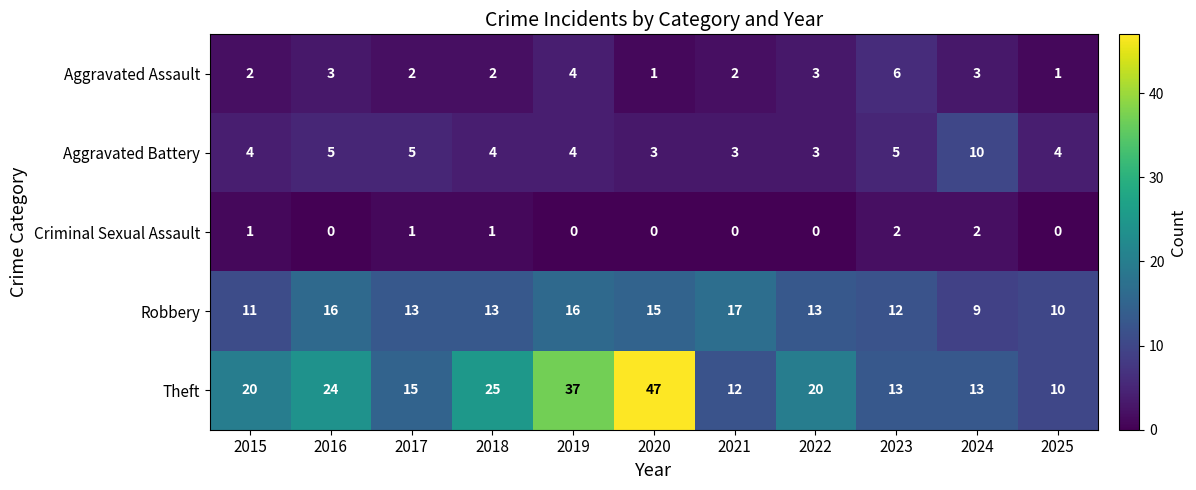

What is the sum of the Theft values at 2015 and 2024?

33